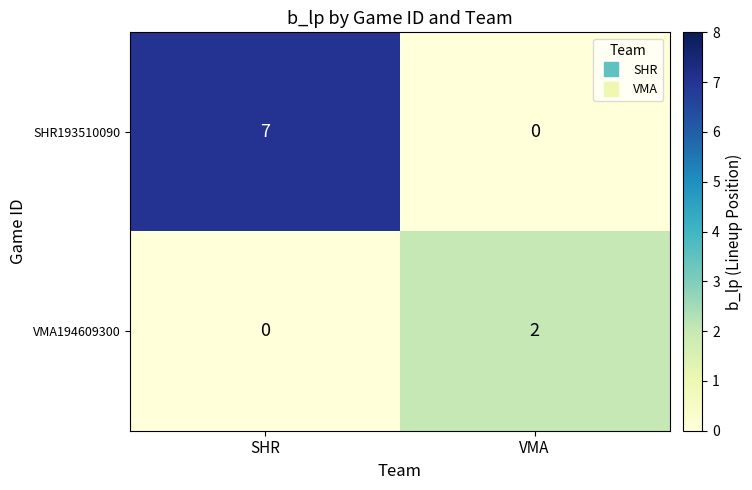

Which series has the largest range (max minus min)?

SHR193510090